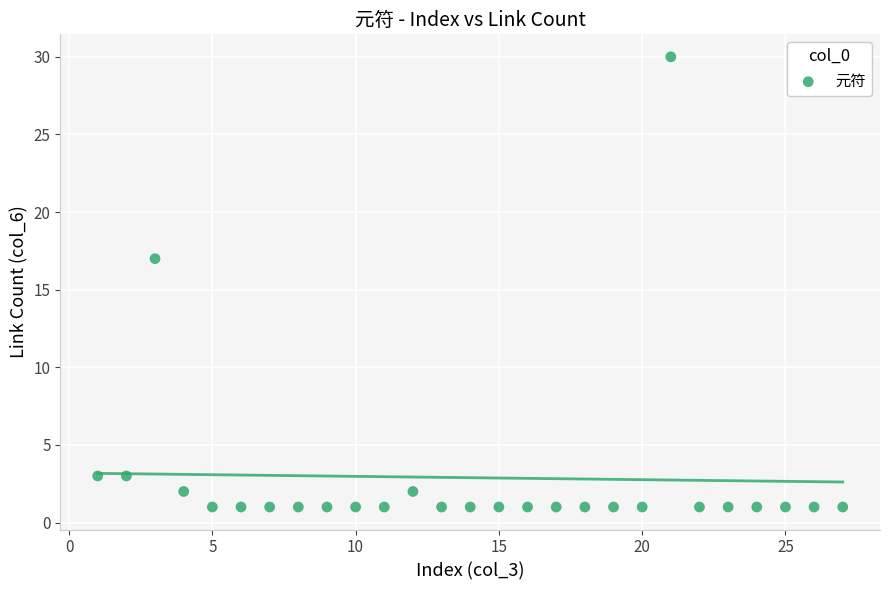

What Y value in the scatter plot is closest to 15?

17